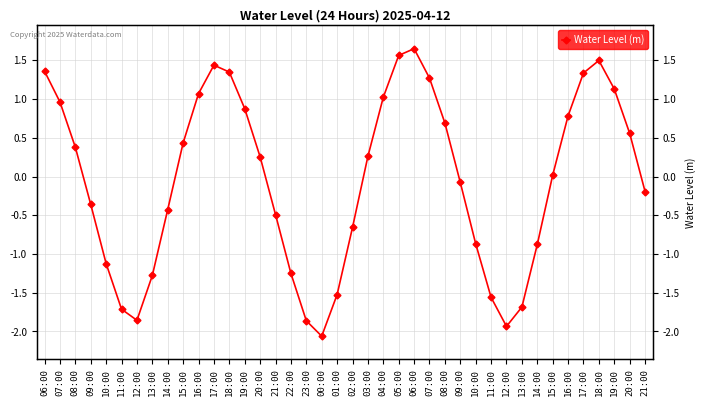

What is the smallest value displayed?

-2.1